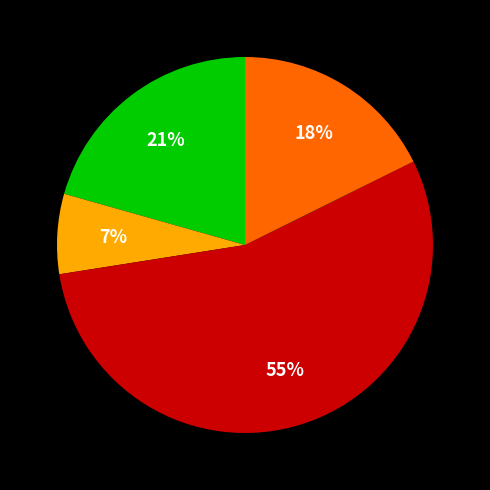

How many slices are in this pie chart?

4